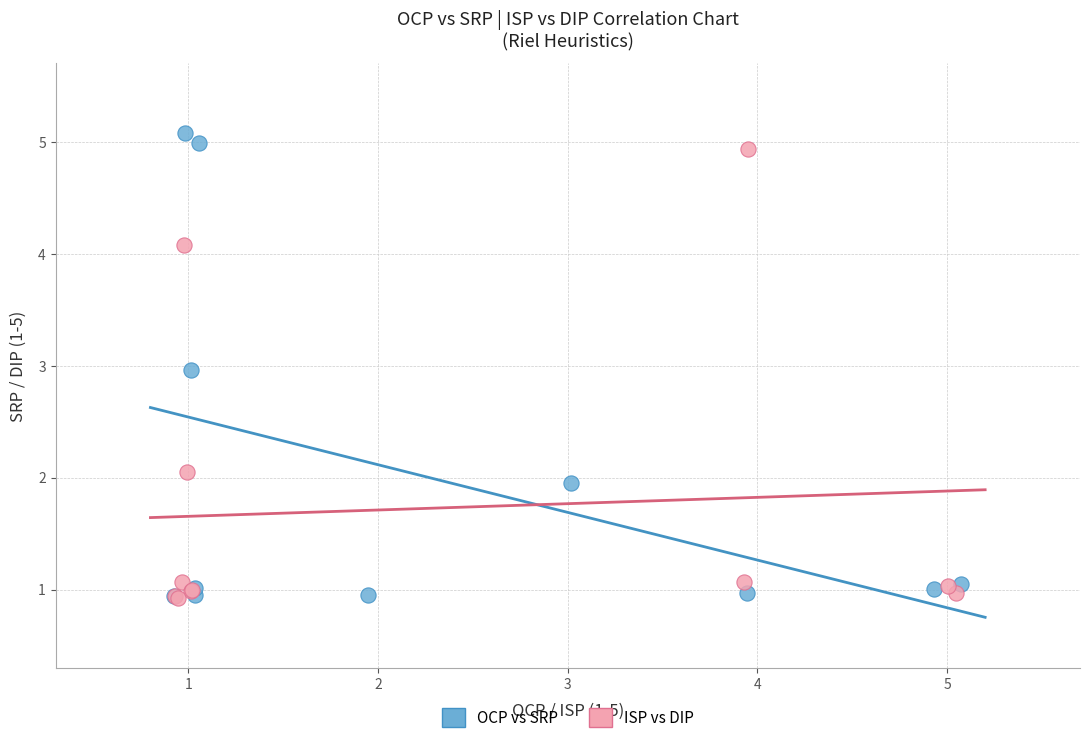

What are all the series names shown in the legend?

OCP vs SRP, ISP vs DIP